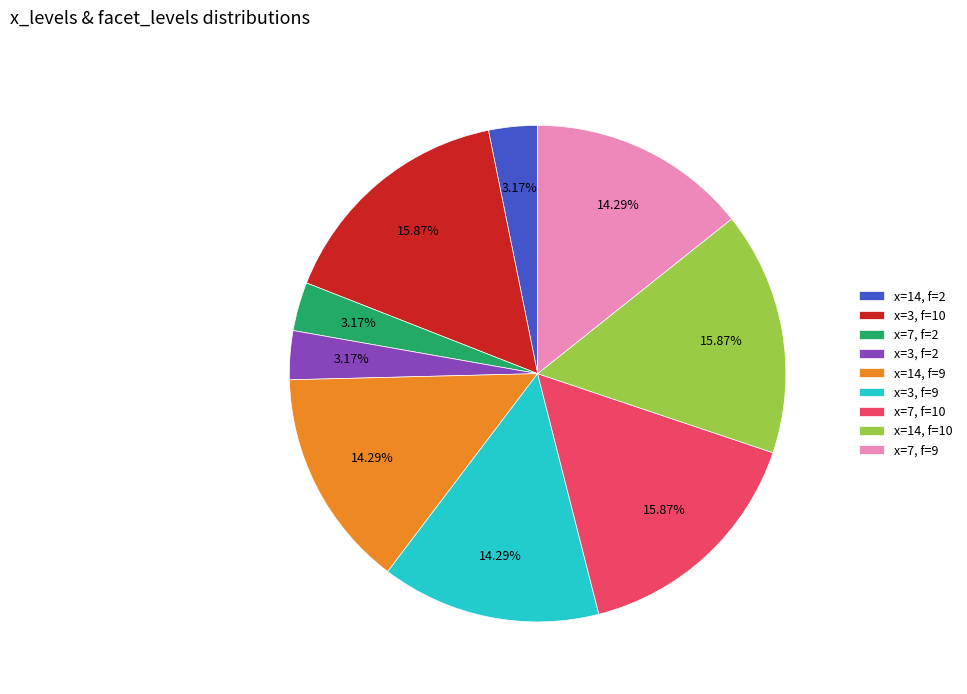

Does any single category account for the majority?

No